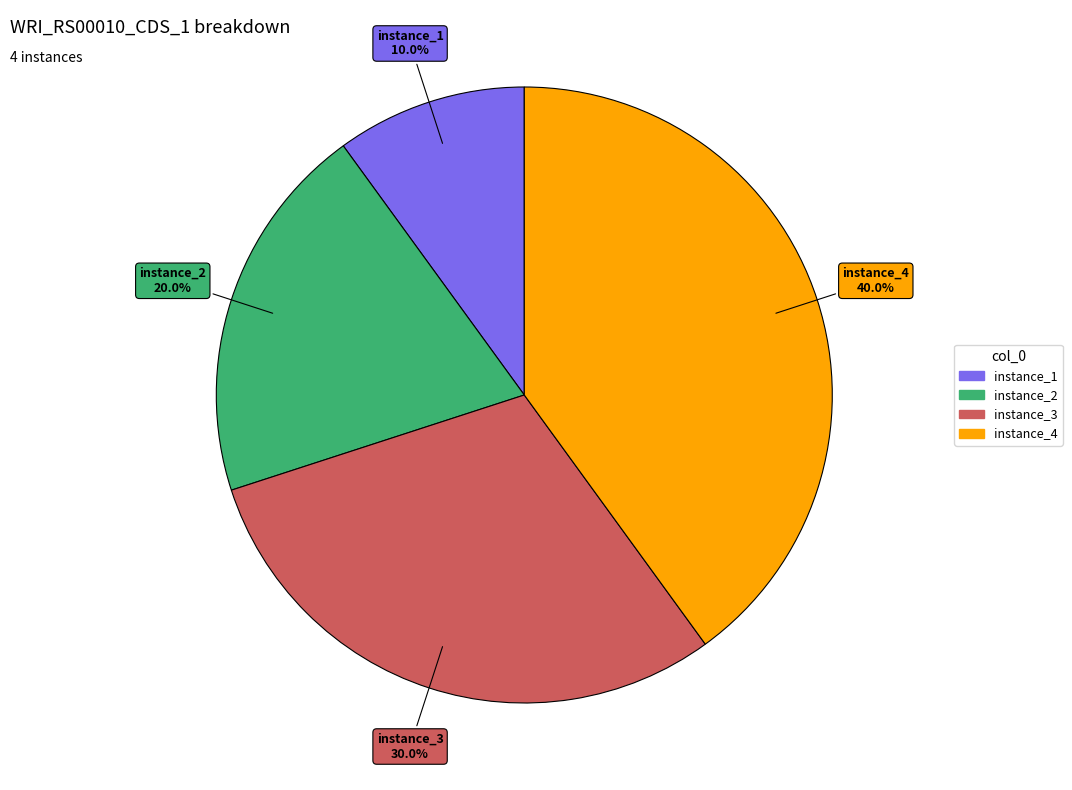

To the nearest percent, what is the difference between the largest and smallest slice percentages?

30%